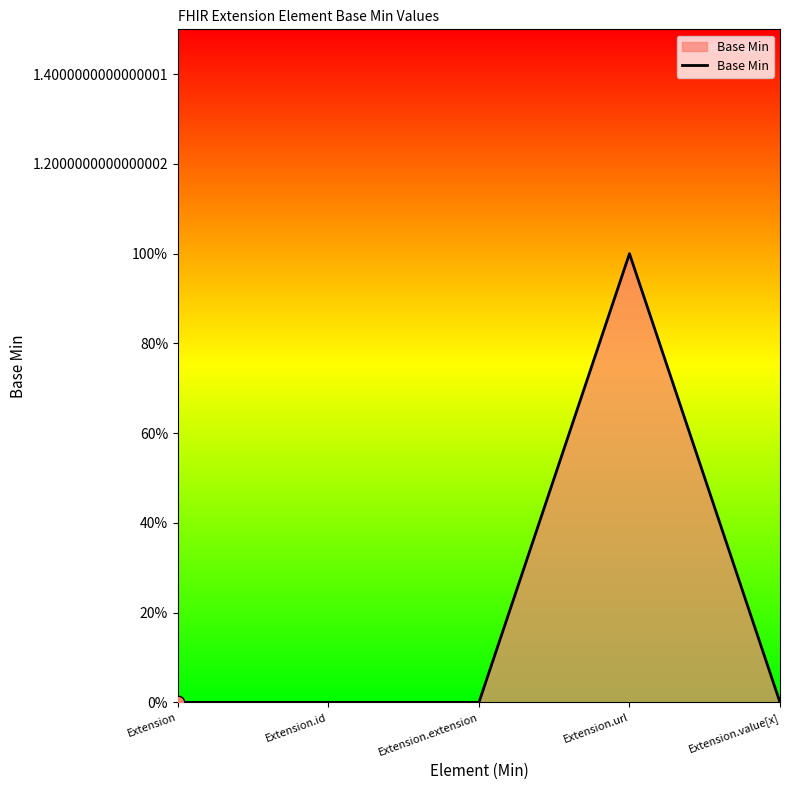

Between Extension.value[x] and Extension, which is larger?

Extension.value[x]